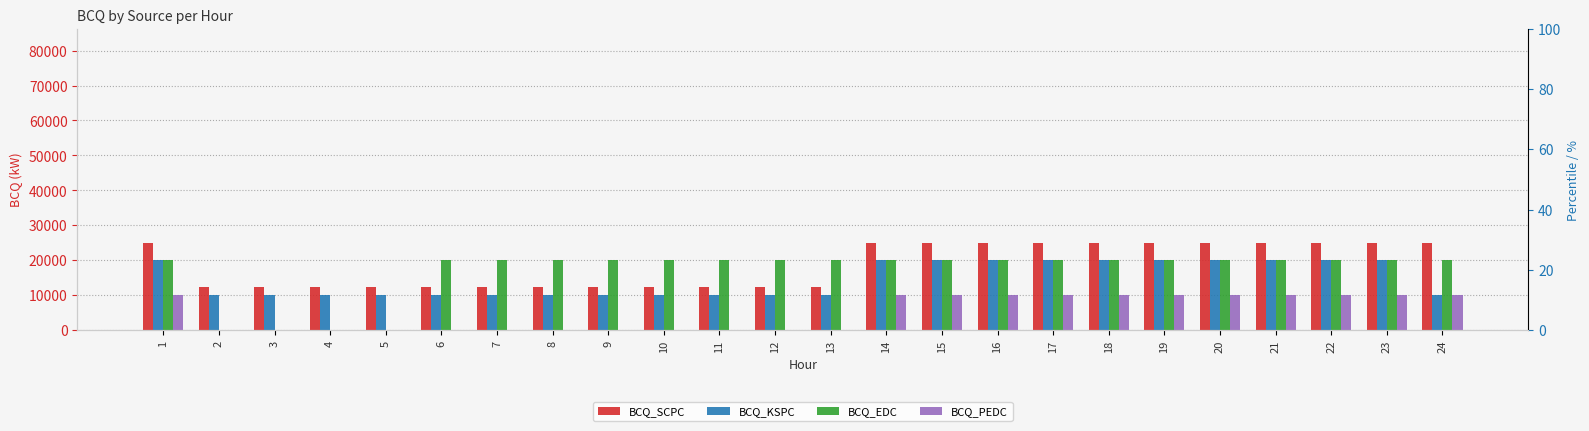

Reading left to right, what are all the values shown in this chart?

BCQ_SCPC: 1=25000	2=12500	3=12500	4=12500	5=12500	6=12500	7=12500	8=12500	9=12500	10=12500	11=12500	12=12500	13=12500	14=25000	15=25000	16=25000	17=25000	18=25000	19=25000	20=25000	21=25000	22=25000	23=25000	24=25000
BCQ_KSPC: 1=20000	2=10000	3=10000	4=10000	5=10000	6=10000	7=10000	8=10000	9=10000	10=10000	11=10000	12=10000	13=10000	14=20000	15=20000	16=20000	17=20000	18=20000	19=20000	20=20000	21=20000	22=20000	23=20000	24=10000
BCQ_EDC: 1=20000	2=0	3=0	4=0	5=0	6=20000	7=20000	8=20000	9=20000	10=20000	11=20000	12=20000	13=20000	14=20000	15=20000	16=20000	17=20000	18=20000	19=20000	20=20000	21=20000	22=20000	23=20000	24=20000
BCQ_PEDC: 1=10000	2=0	3=0	4=0	5=0	6=0	7=0	8=0	9=0	10=0	11=0	12=0	13=0	14=10000	15=10000	16=10000	17=10000	18=10000	19=10000	20=10000	21=10000	22=10000	23=10000	24=10000